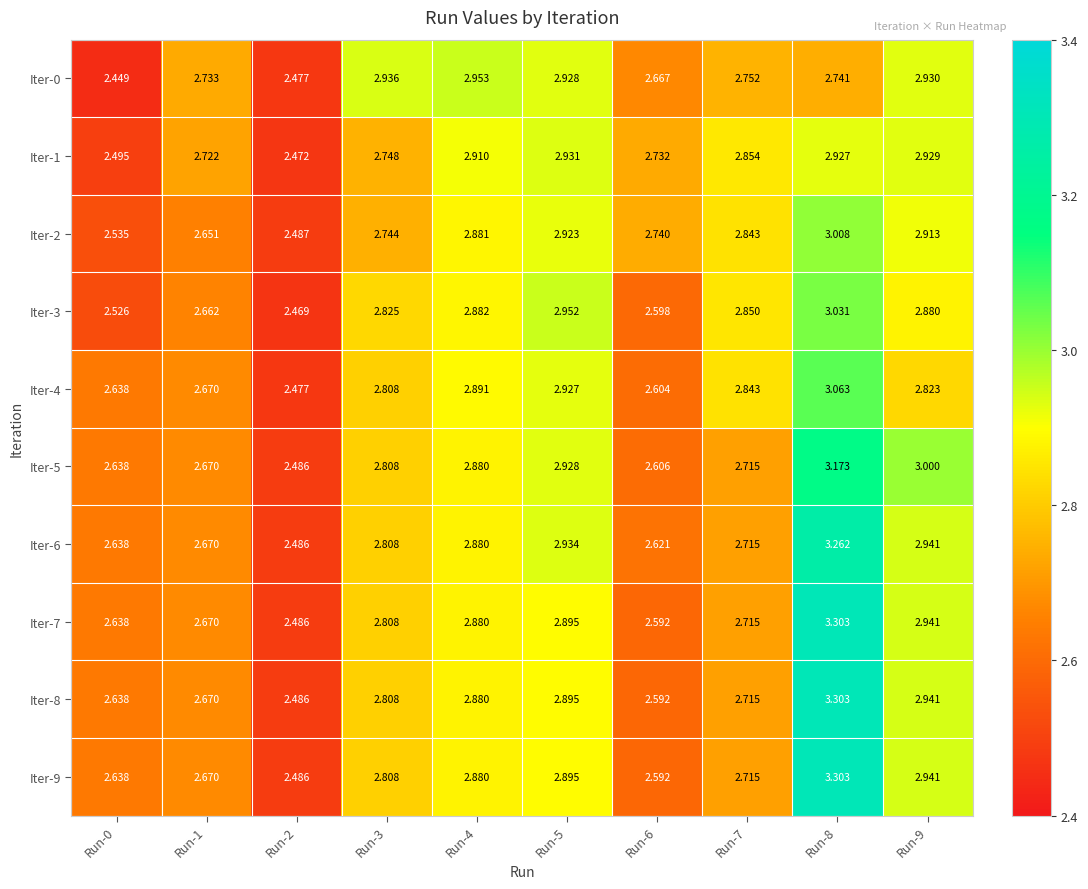

Is the value of Iter-8 at Run-0 greater than the value of Iter-3 at Run-3?

No